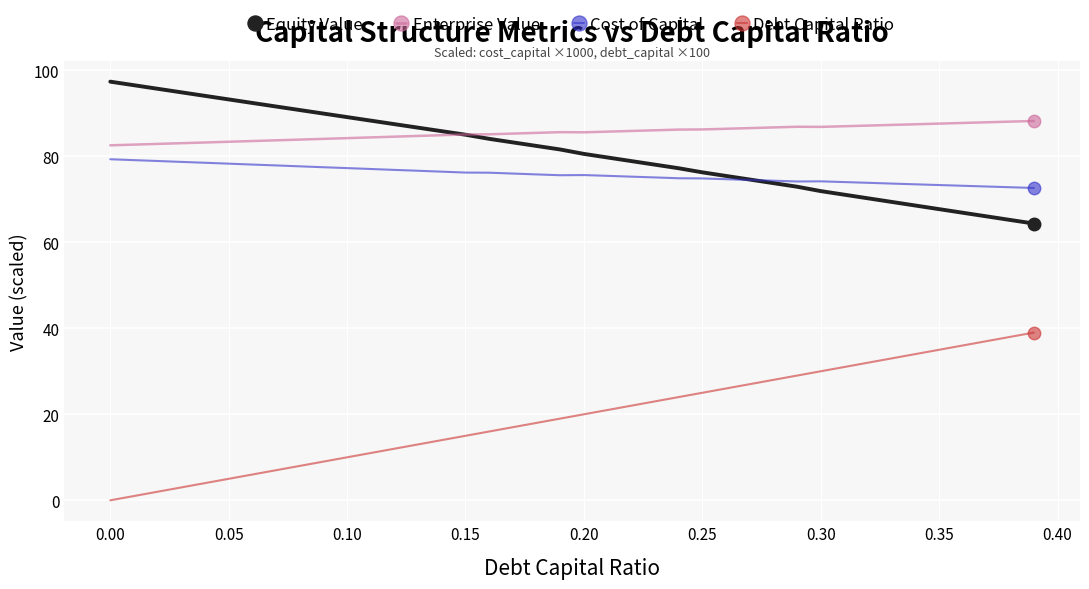

Which series has the largest total across all categories?

Enterprise Value